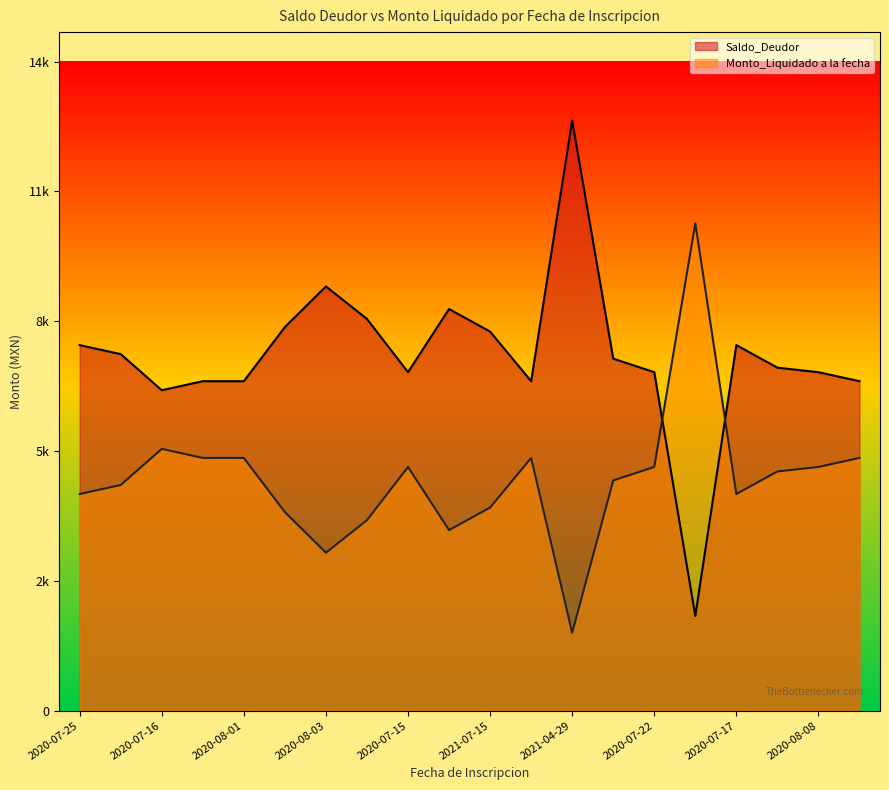

What are all the series names shown in the legend?

Saldo_Deudor, Monto_Liquidado a la fecha